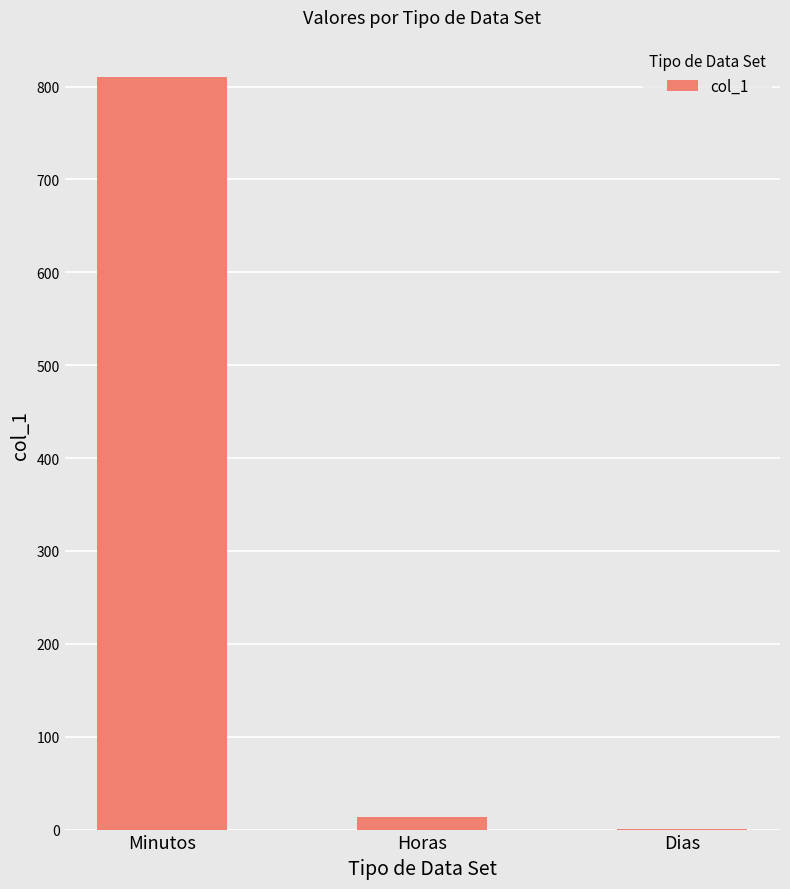

Reading left to right, transcribe all the data shown in this chart.

810.0	13.5	1.0